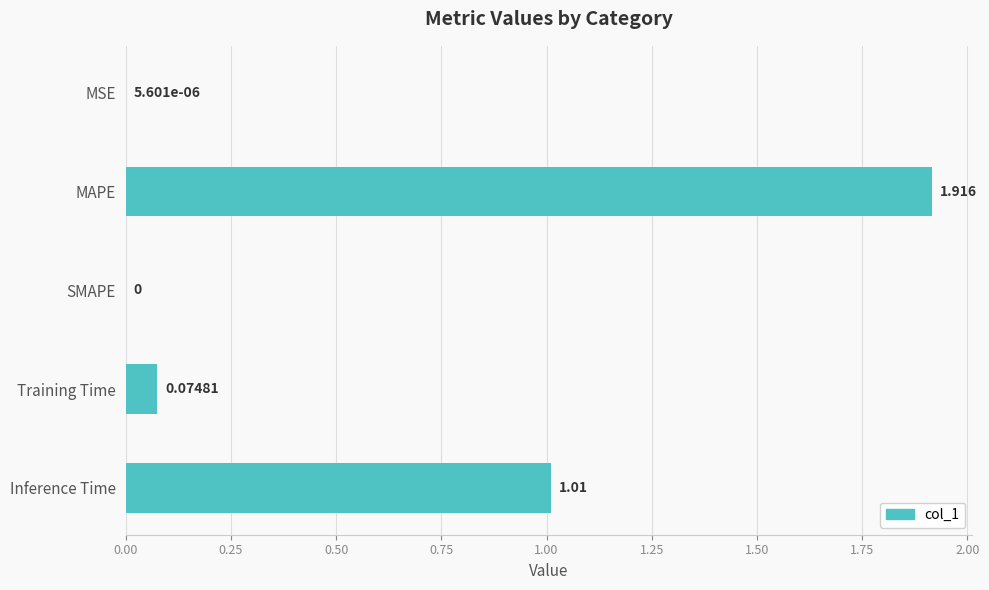

Which label corresponds to the largest value in the chart?

MAPE